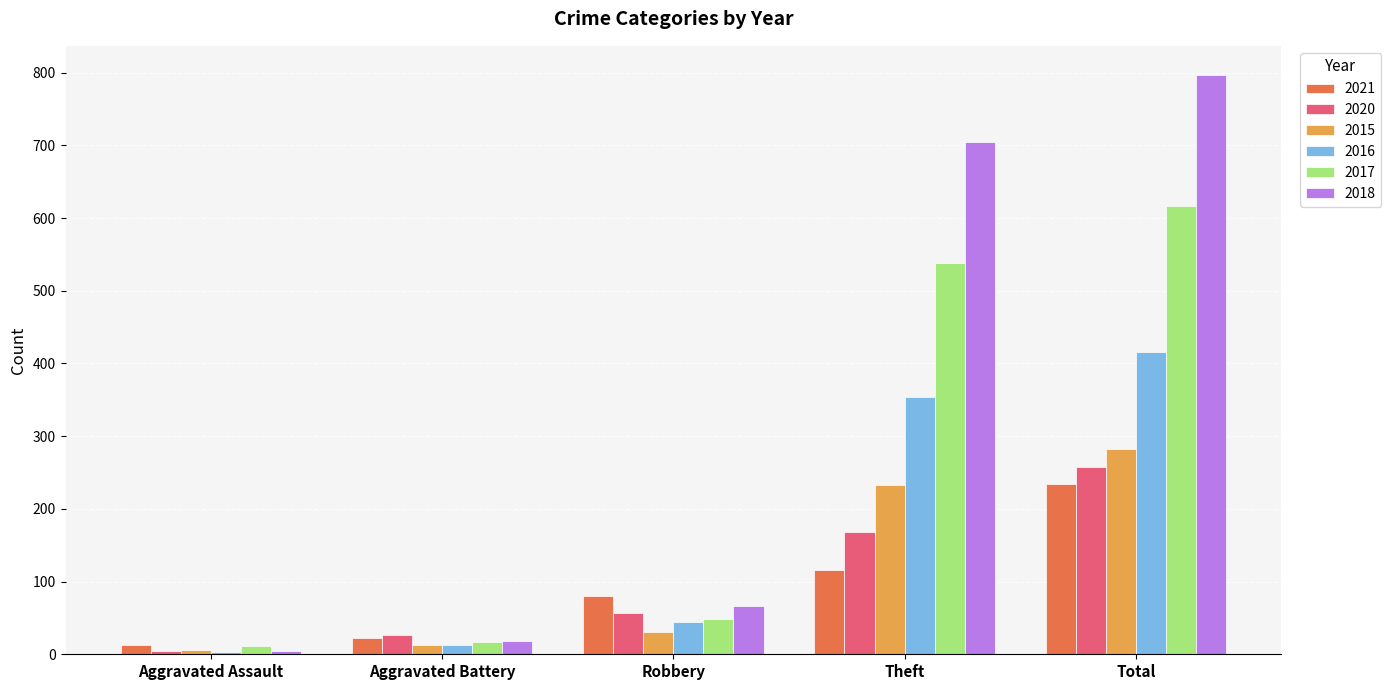

What is the difference between the maximum and minimum values in the 2018 series?

792